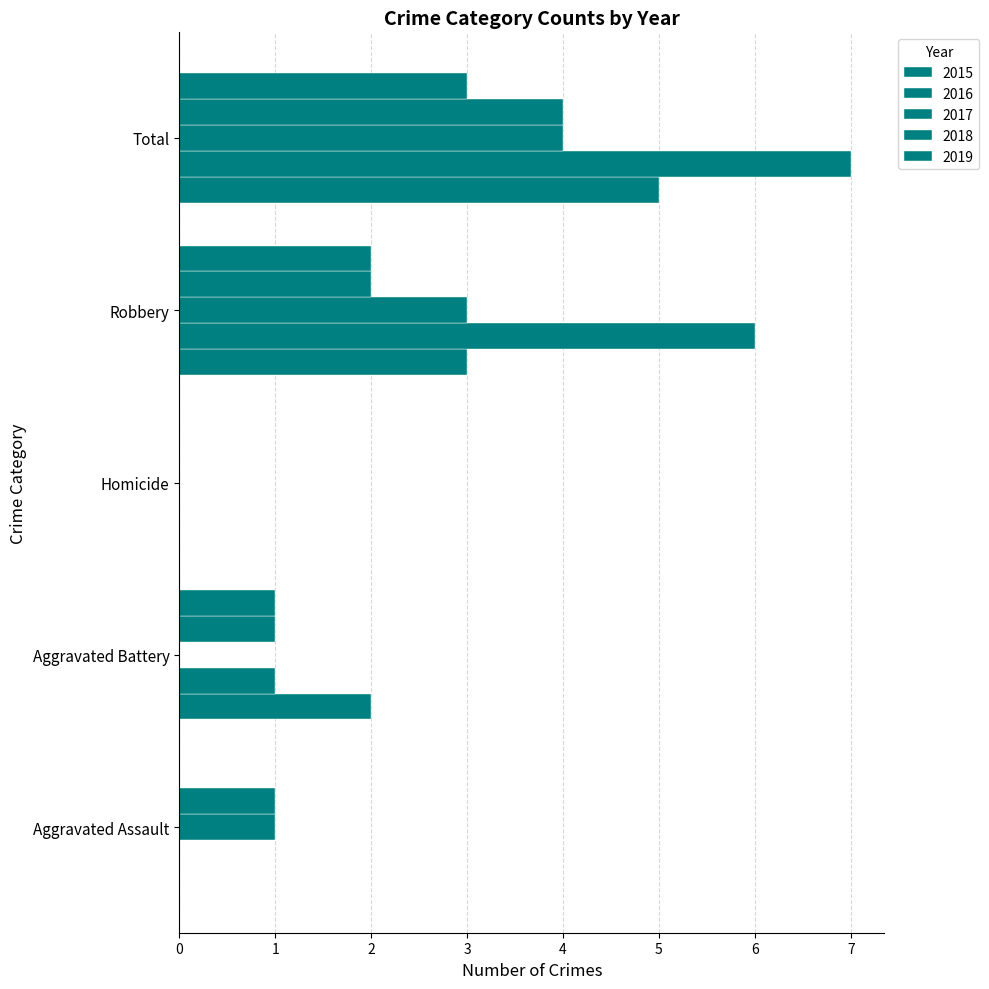

What is the greatest value displayed?

7